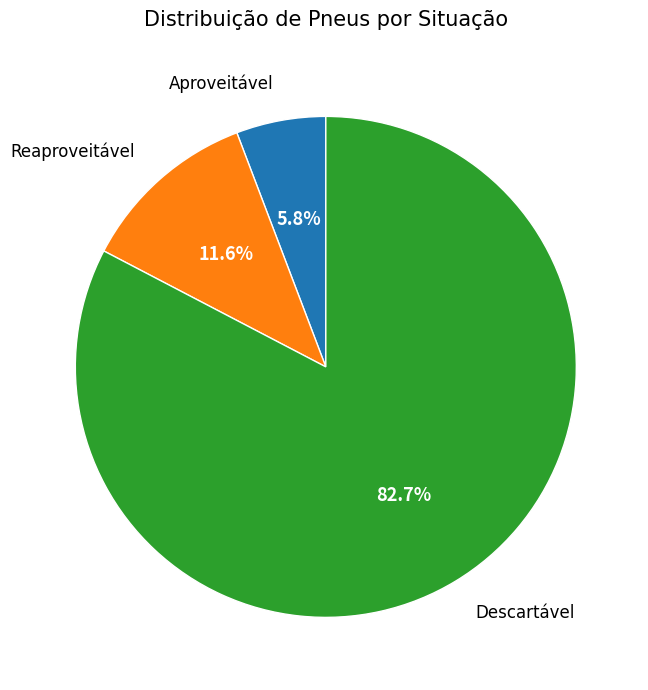

Is the sum of Reaproveitável and Aproveitável greater than half?

No